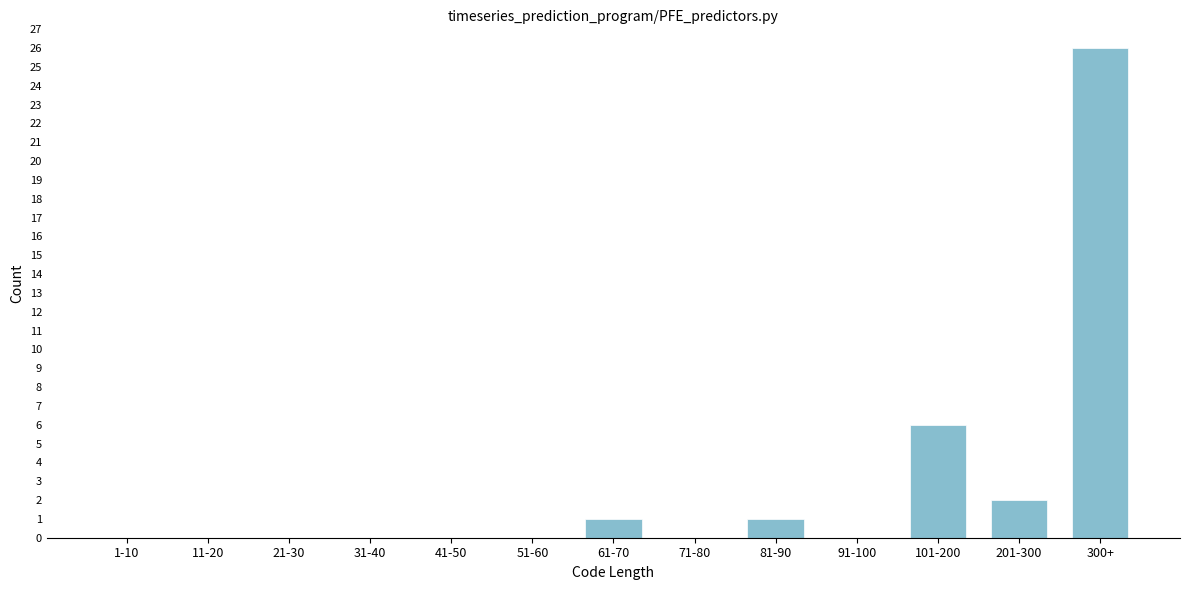

Reading right to left, transcribe all the data shown in this chart.

300+=26	201-300=2	101-200=6	91-100=0	81-90=1	71-80=0	61-70=1	51-60=0	41-50=0	31-40=0	21-30=0	11-20=0	1-10=0